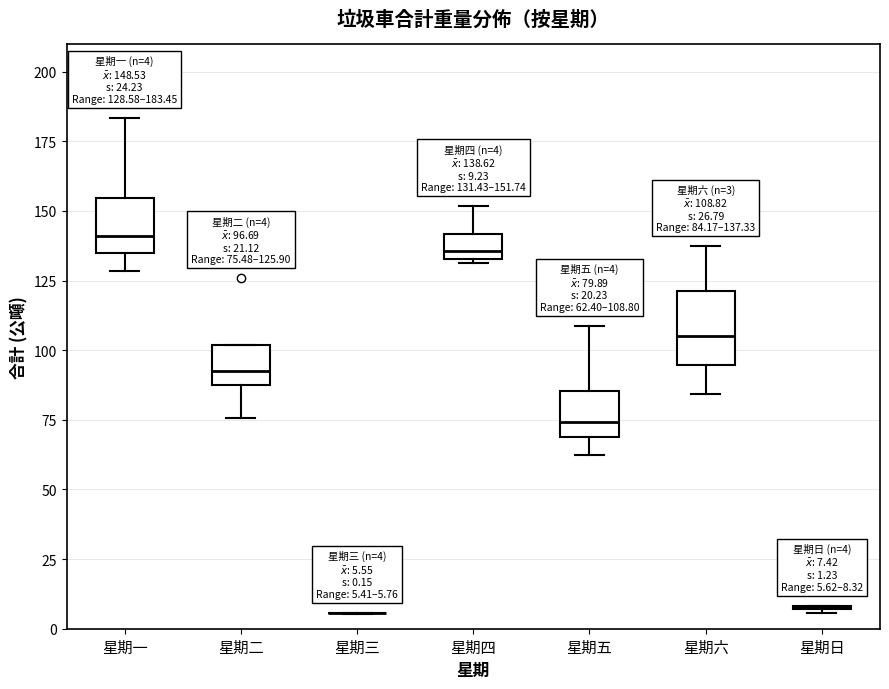

Comparing the boxes themselves (not the whiskers), which one is the tallest?

星期六